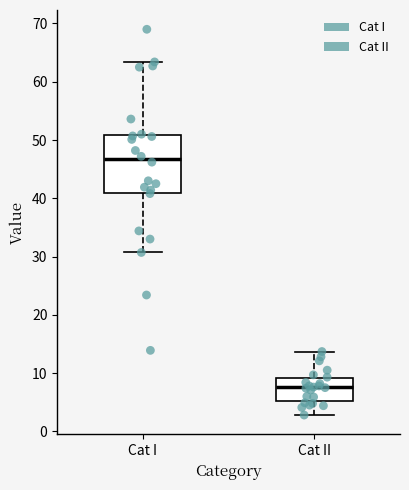

Which box has the lowest median line?

Cat II